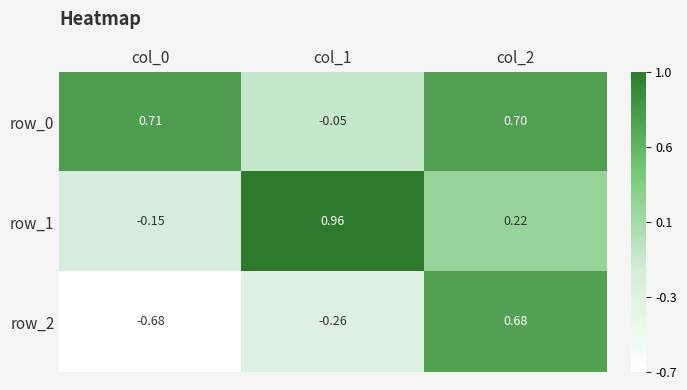

Which series changed the most between col_0 and col_1?

row_1